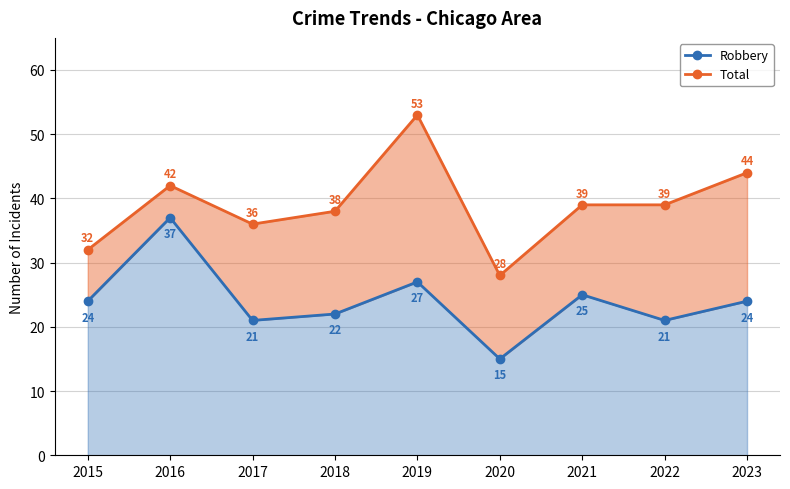

In Total, how many points are higher than both neighbors (excluding endpoints)?

2